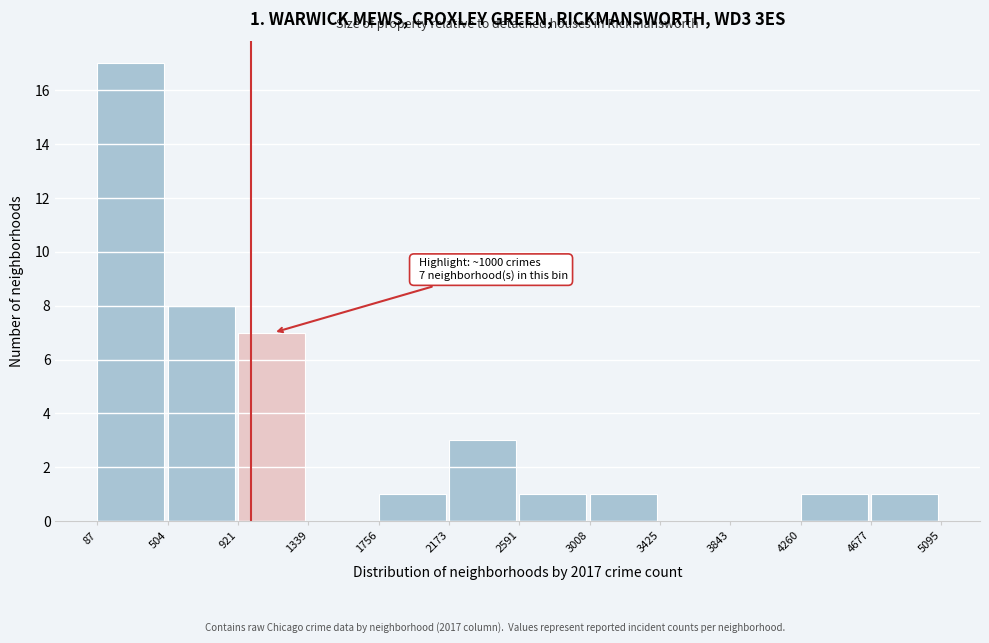

Which range on the x-axis has the tallest bar?

87 to 504